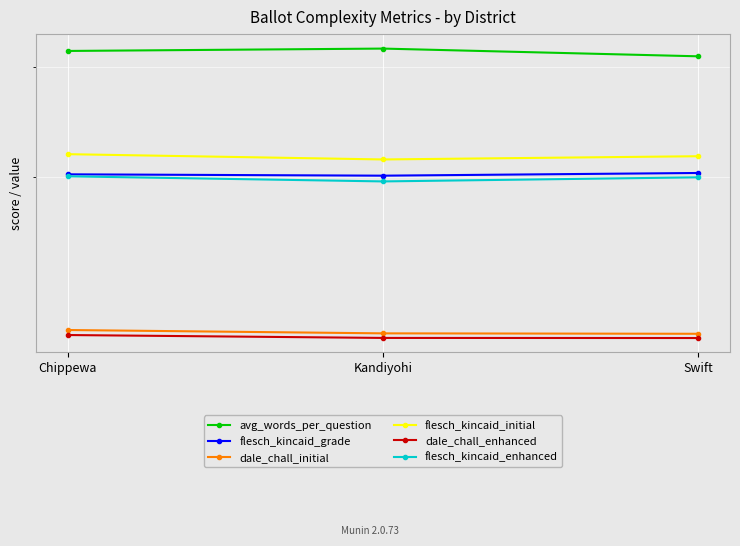

What is the difference between the highest and lowest values at Kandiyohi?

21.0